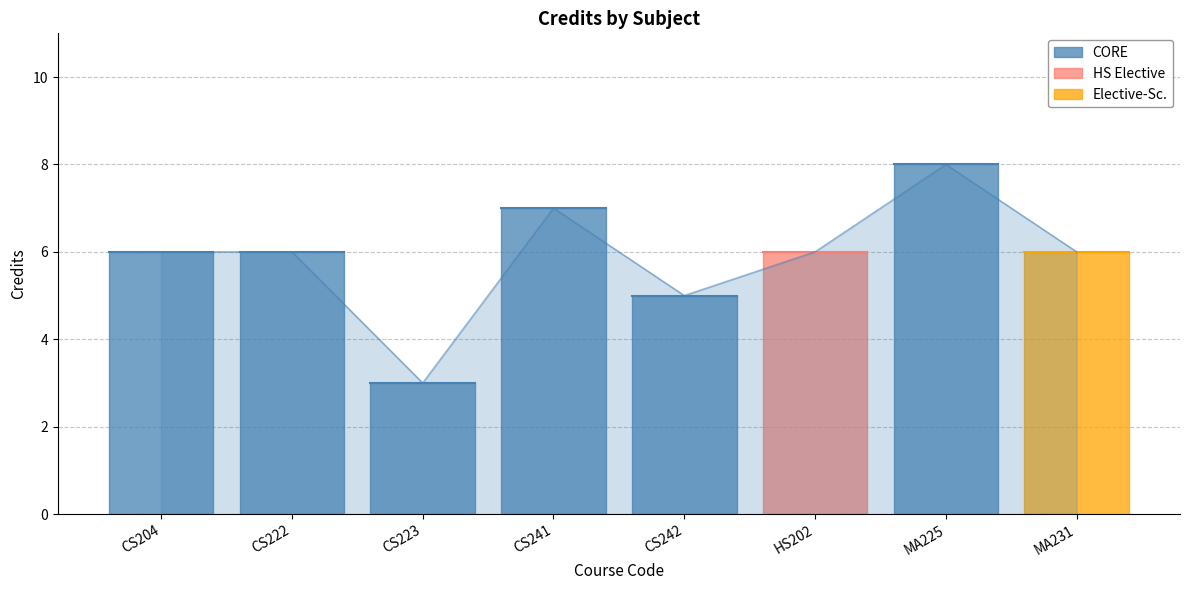

Which label corresponds to the smallest value in the chart?

CS223